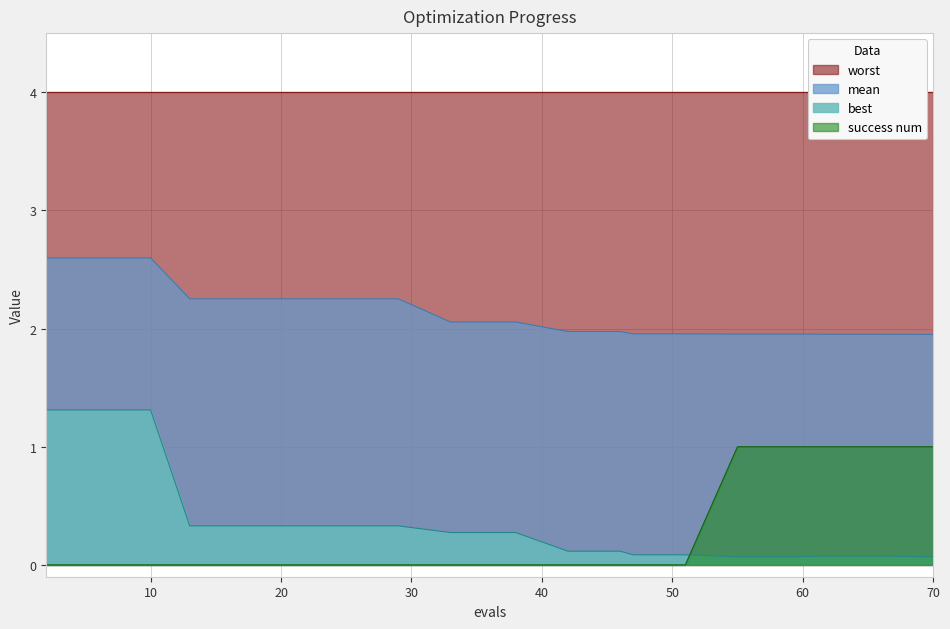

True or false: success num has a value of 0.3 at 66.

False